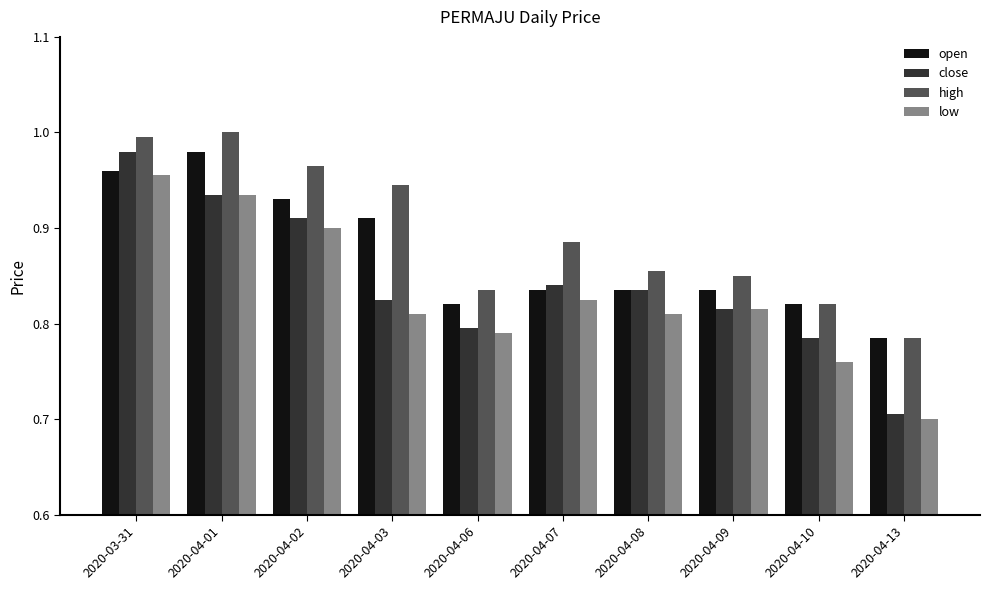

Is it true that close equals 0.3 at 2020-04-08?

False